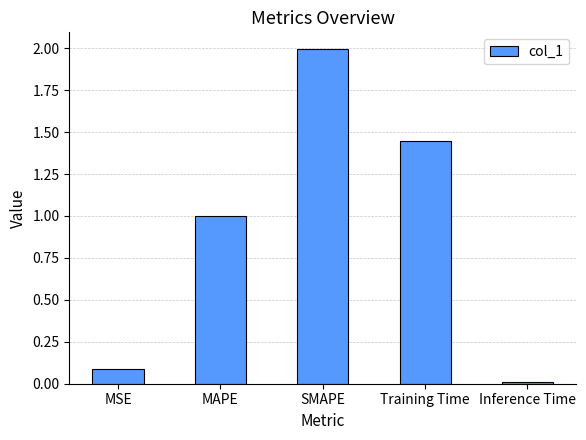

What is the average value?

0.9